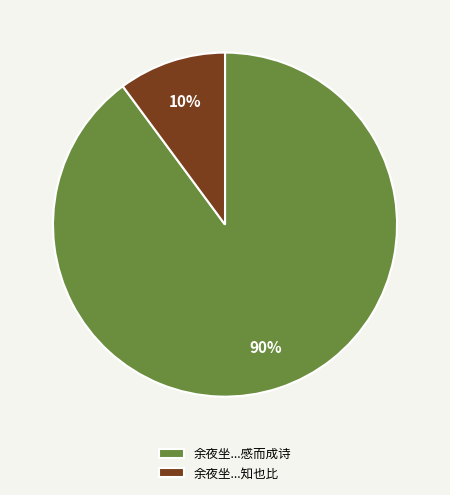

Rank the categories by value from lowest to highest.

余夜坐...知也比, 余夜坐...感而成诗